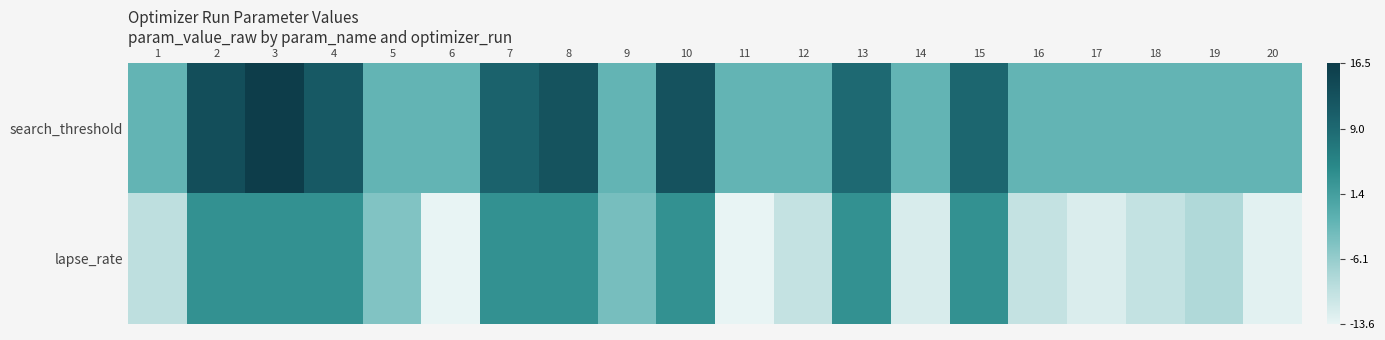

How many series are shown in this chart?

2